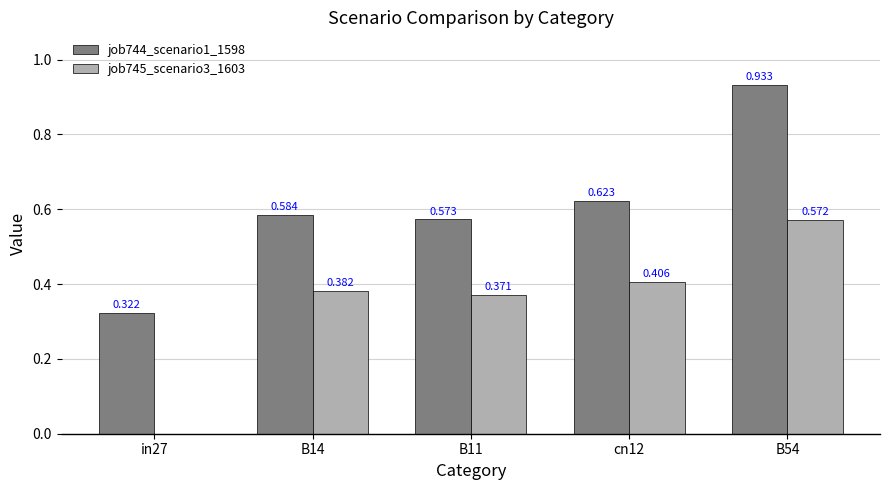

Is the value of job745_scenario3_1603 at cn12 greater than the value of job744_scenario1_1598 at cn12?

No